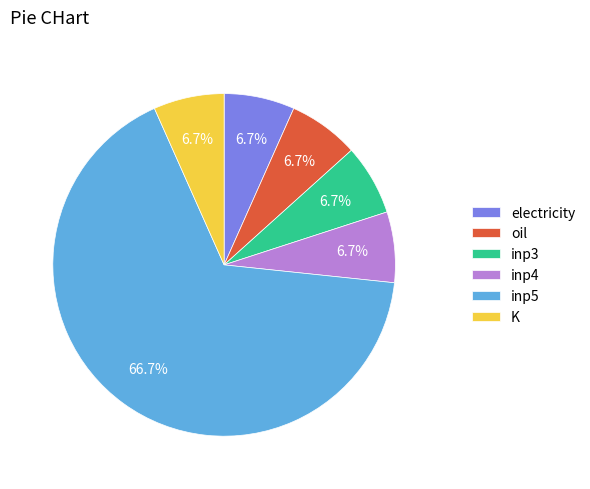

What percentage is NOT represented by inp3?

93.3%